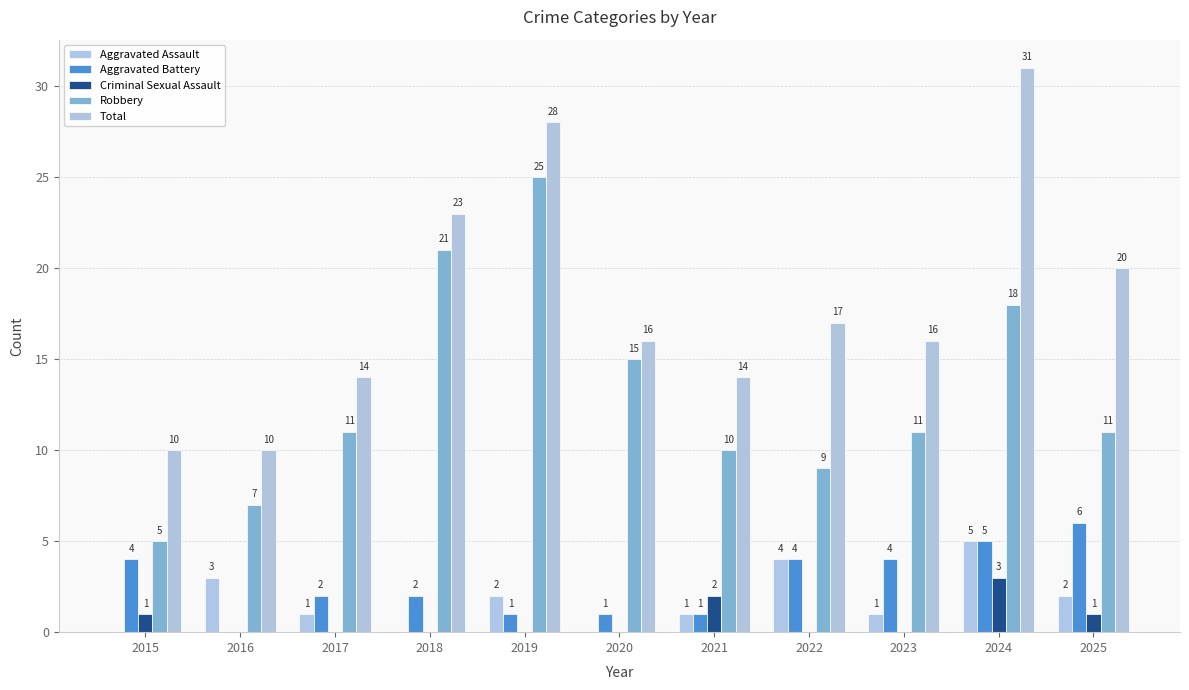

Is it true that Robbery equals 7 at 2016?

True